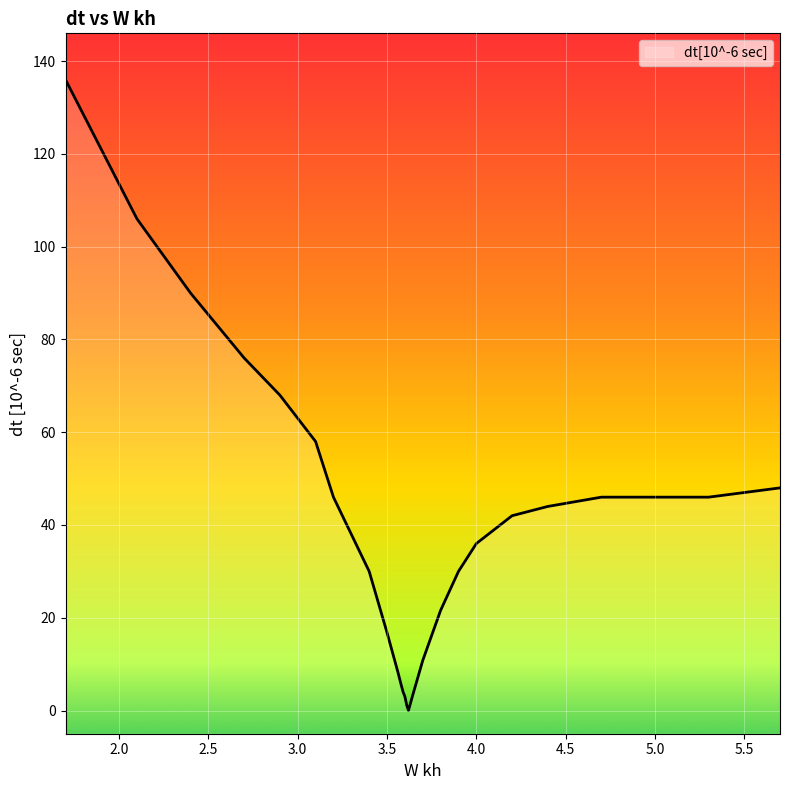

Rank the categories by value from highest to lowest.

1.7, 2.1, 2.4, 2.7, 2.9, 3.1, 5.7, 3.2, 4.7, 5.0, 5.3, 4.4, 4.2, 3.3, 4.0, 3.4, 3.9, 3.8, 3.5, 3.7, 3.56, 3.58, 3.59, 3.6, 3.64, 3.61, 3.62